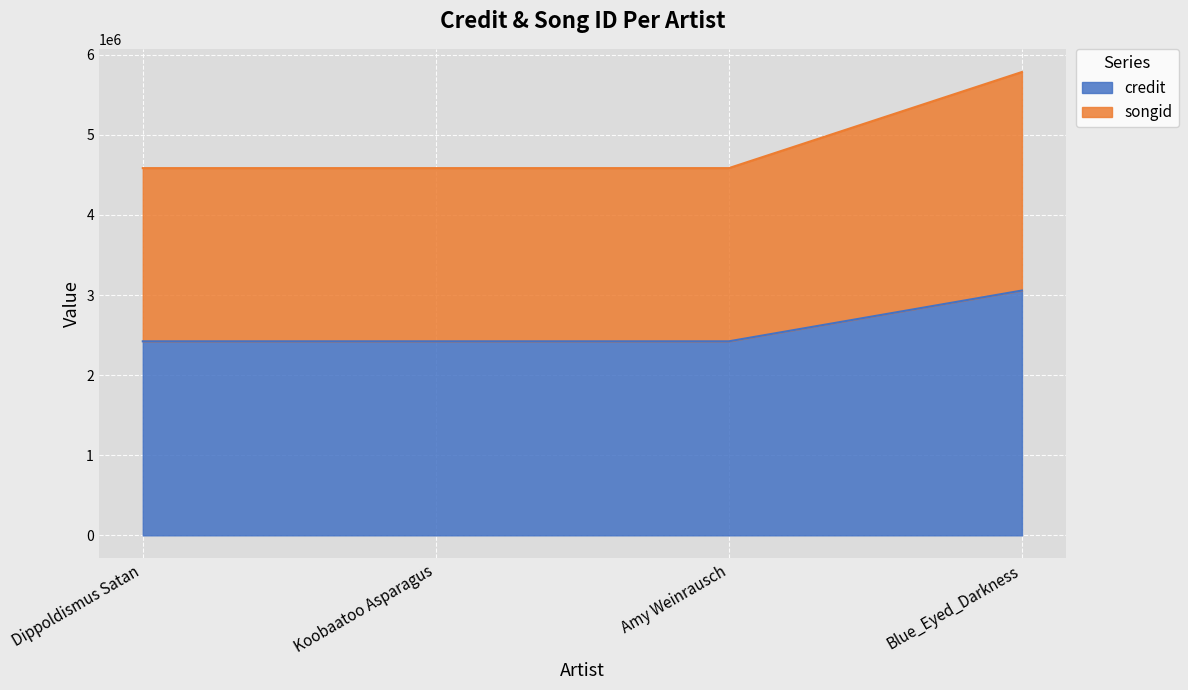

What is the average value of the credit series?

2580624